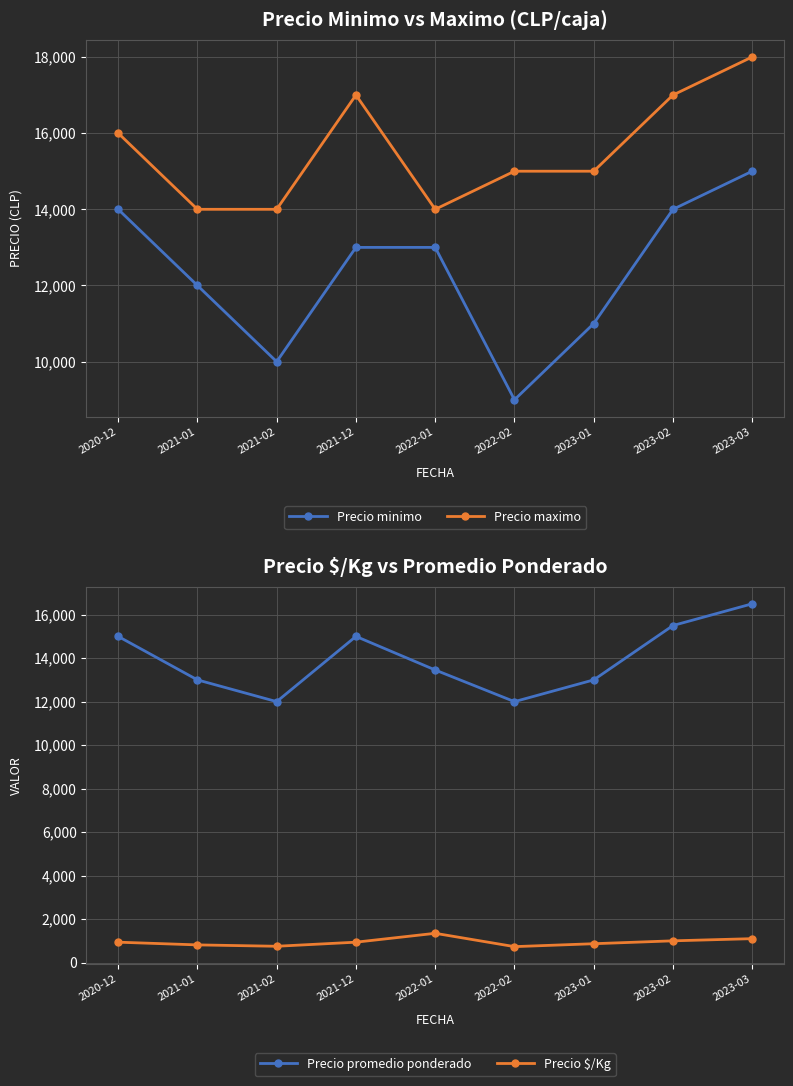

True or false: Precio promedio ponderado and Precio minimo cross at least once.

False